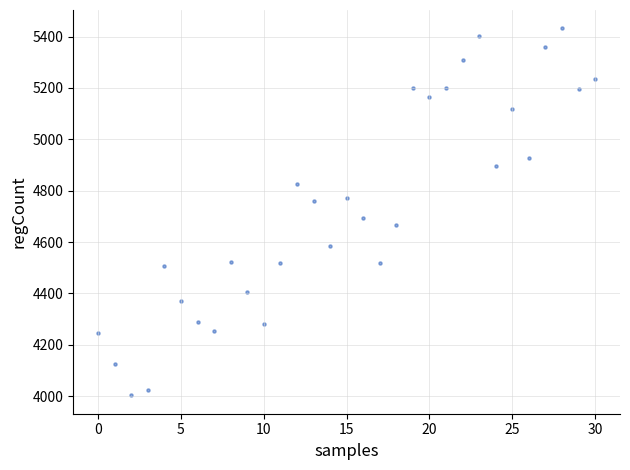

What is the range of Y values (max minus min)?

1429